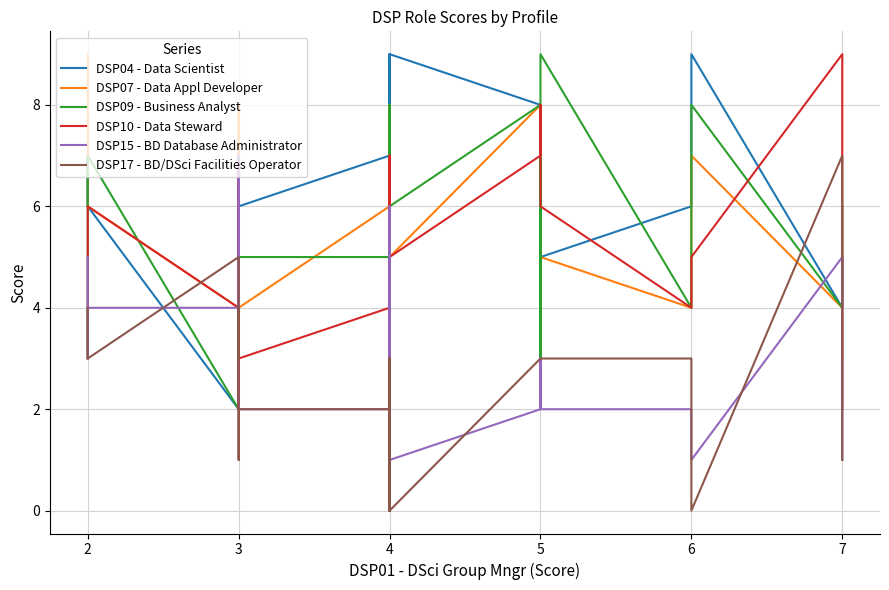

How many data points in DSP10 - Data Steward are less than 4?

9